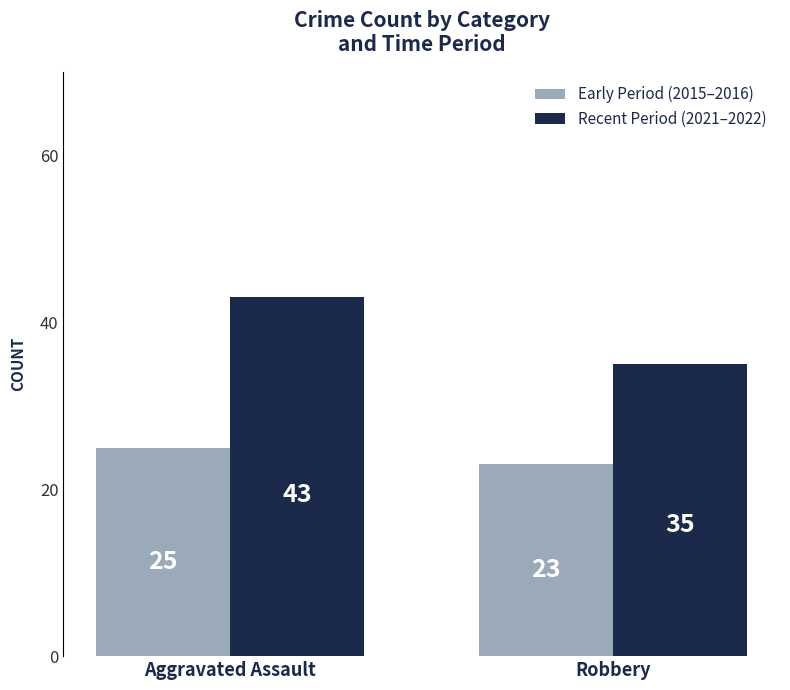

Reading right to left, what are all the values shown in this chart?

Early Period (2015–2016): 23	25
Recent Period (2021–2022): 35	43